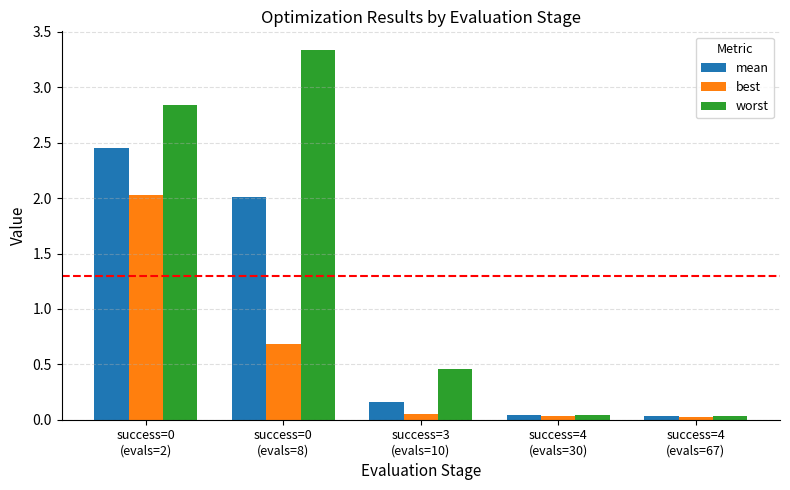

Rank the series by their maximum value, from highest to lowest.

worst, mean, best